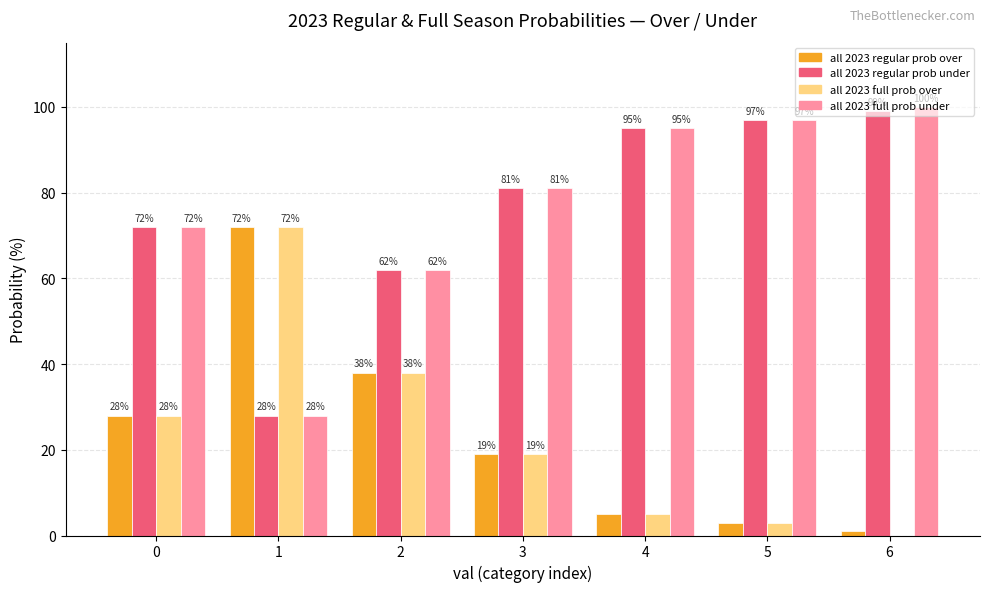

What is the approximate value of all 2023 regular prob over at 2?

38